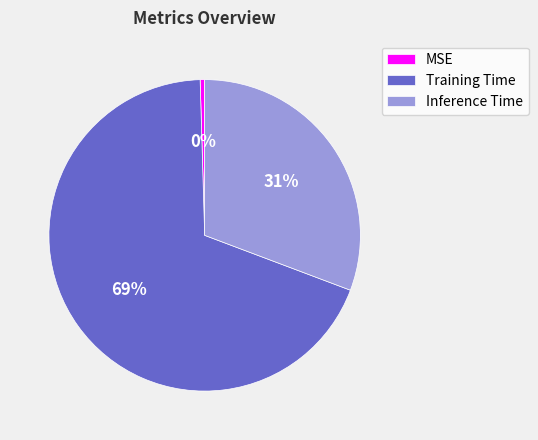

Rank the categories by value from lowest to highest.

MSE, Inference Time, Training Time